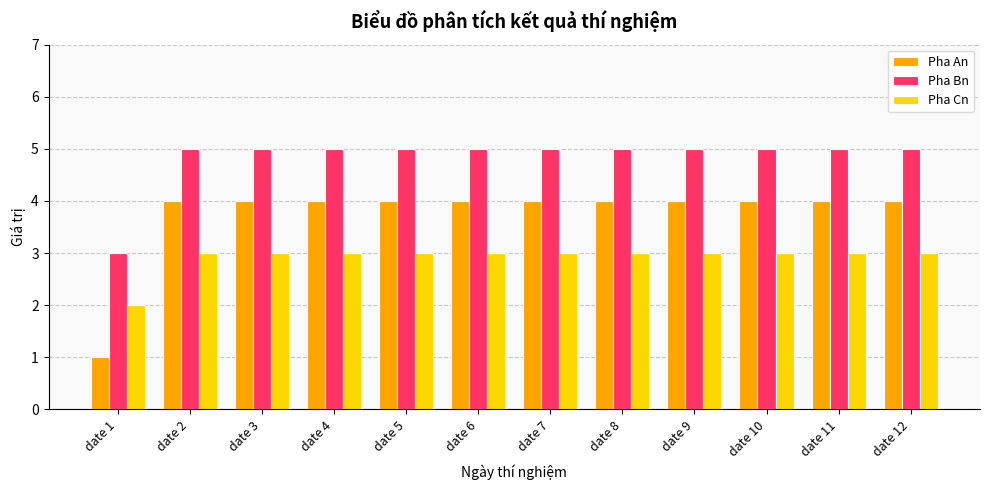

What is the minimum value for Pha Cn?

2